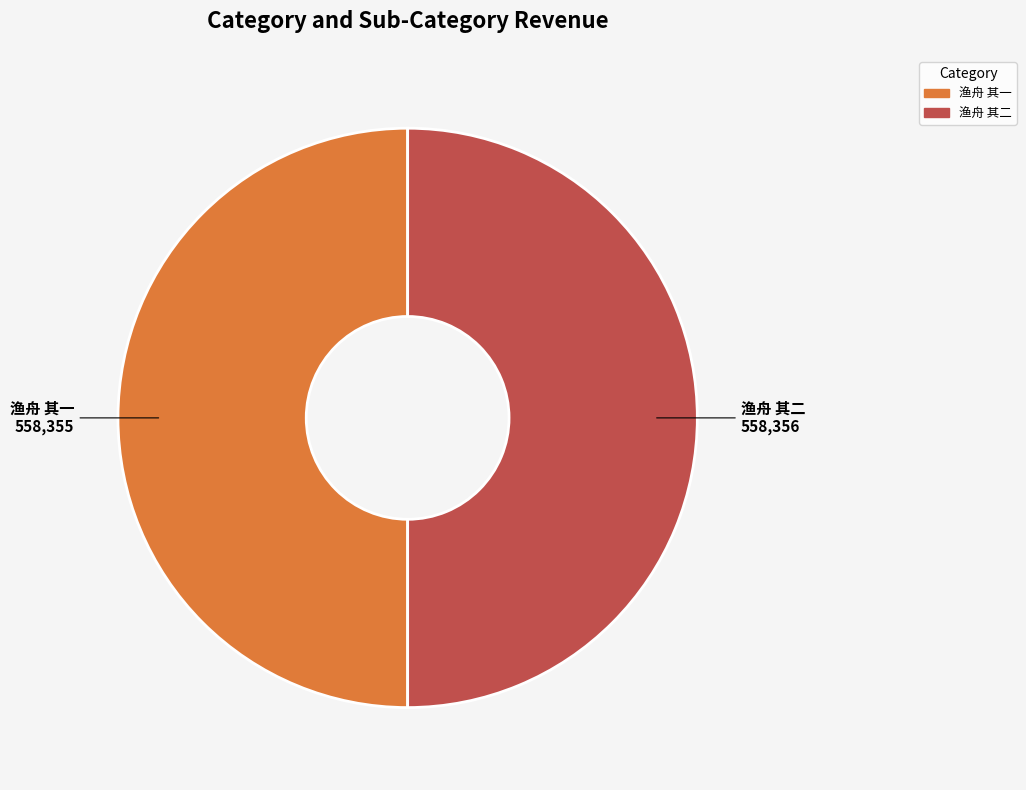

The 渔舟 其一 slice represents 57% of the pie. True or false?

False